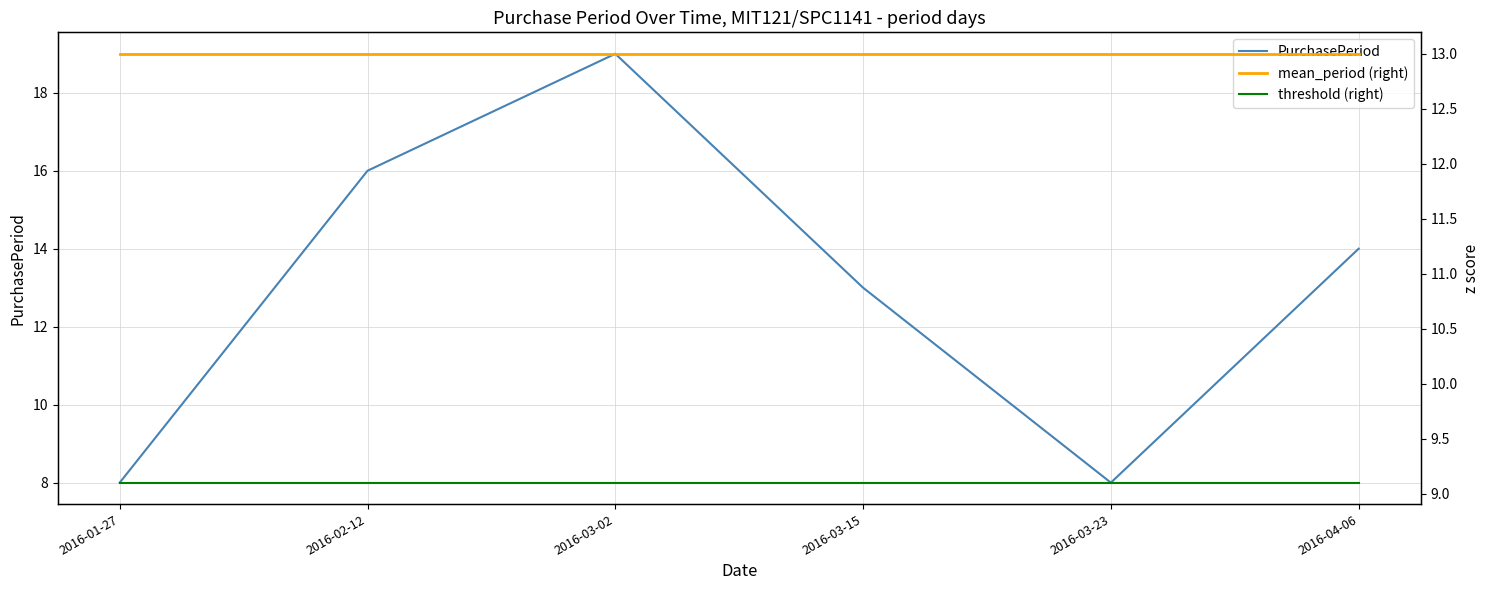

At which label does mean_period (right) reach its peak?

2016-01-27